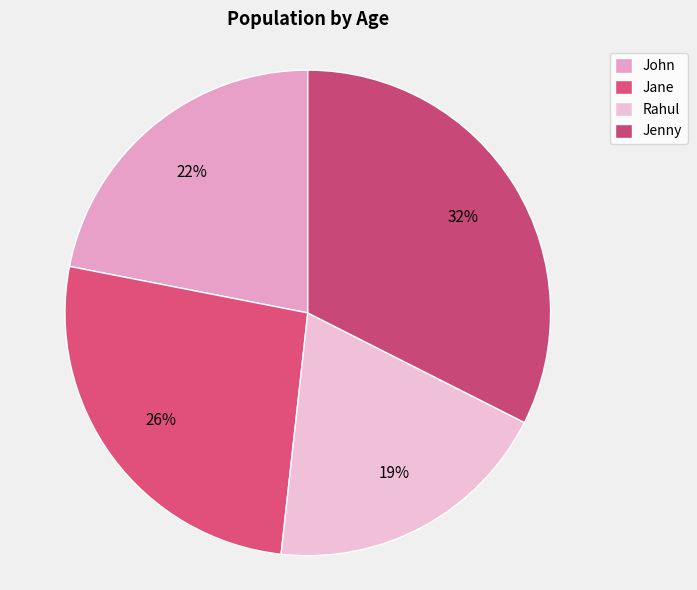

The John slice represents 22% of the pie. True or false?

True